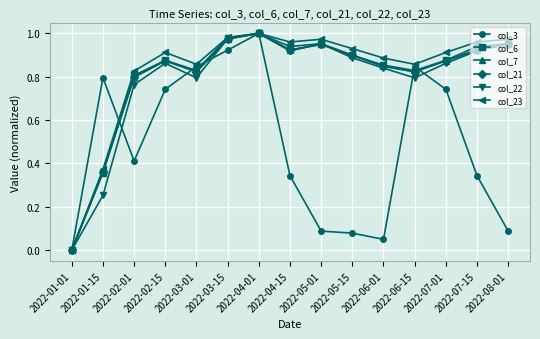

True or false: col_6 has a value of 0.0 at 2022-01-01.

True